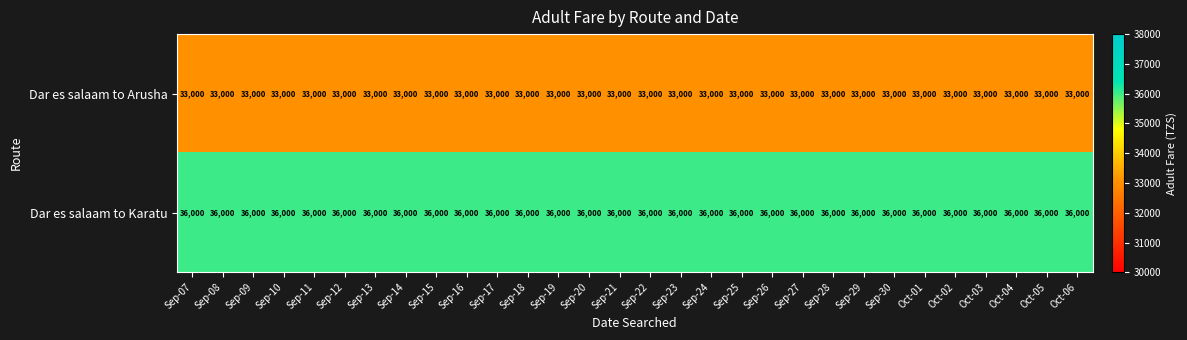

What is the highest value of the Dar es salaam to Karatu series?

36000